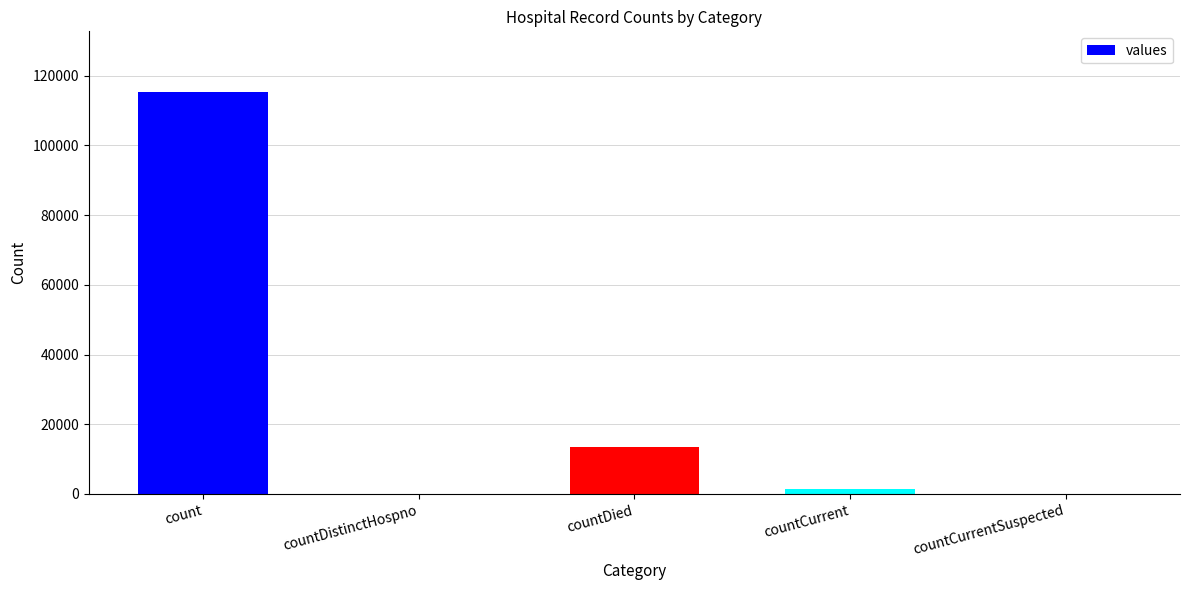

Which label corresponds to the largest value in the chart?

count